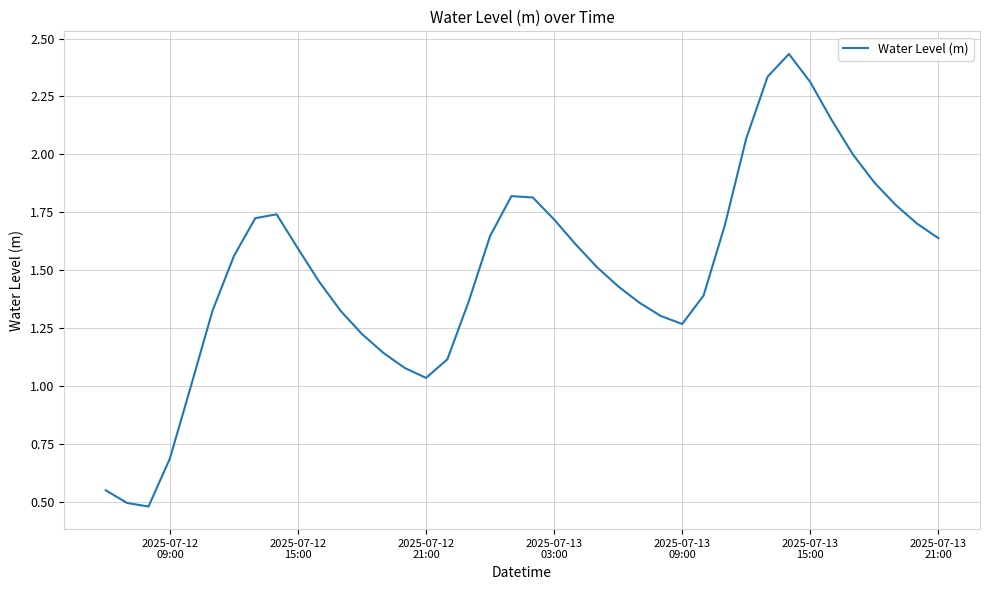

How many series are shown in this chart?

1